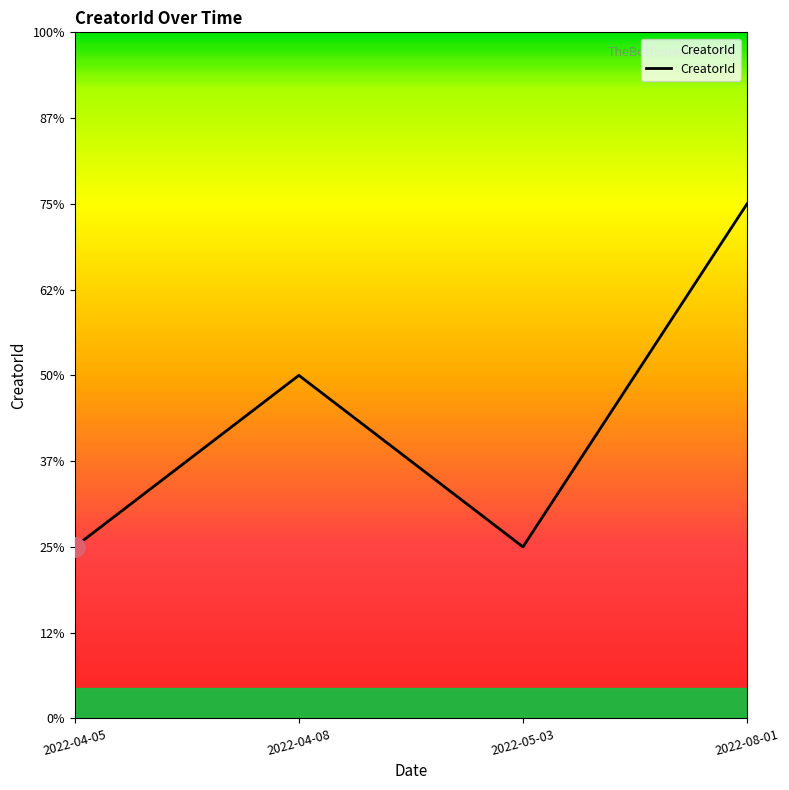

Does the chart have visible grid lines?

No